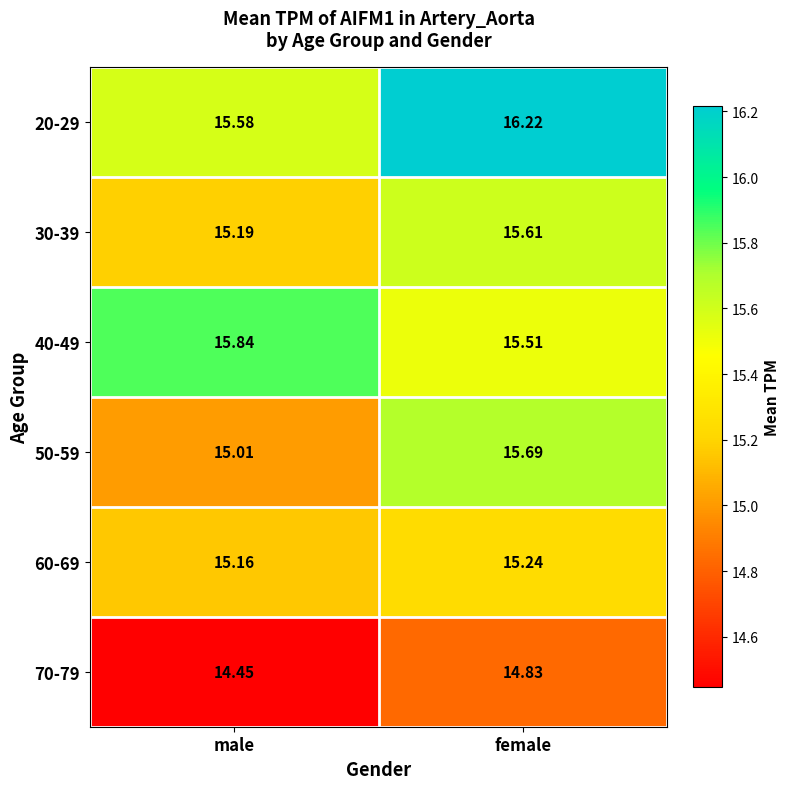

What is the maximum value shown in the chart?

16.2